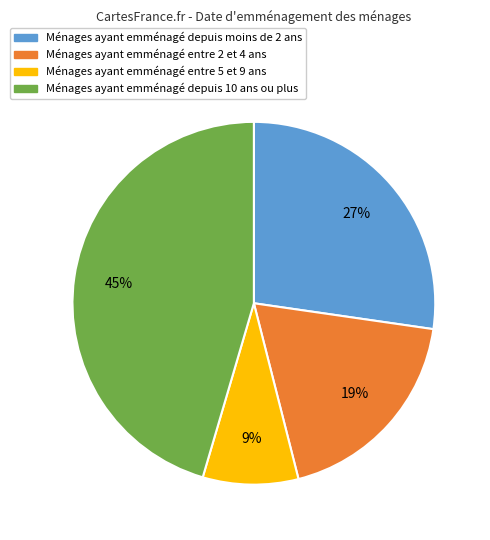

To the nearest percent, what is the average slice percentage?

25%